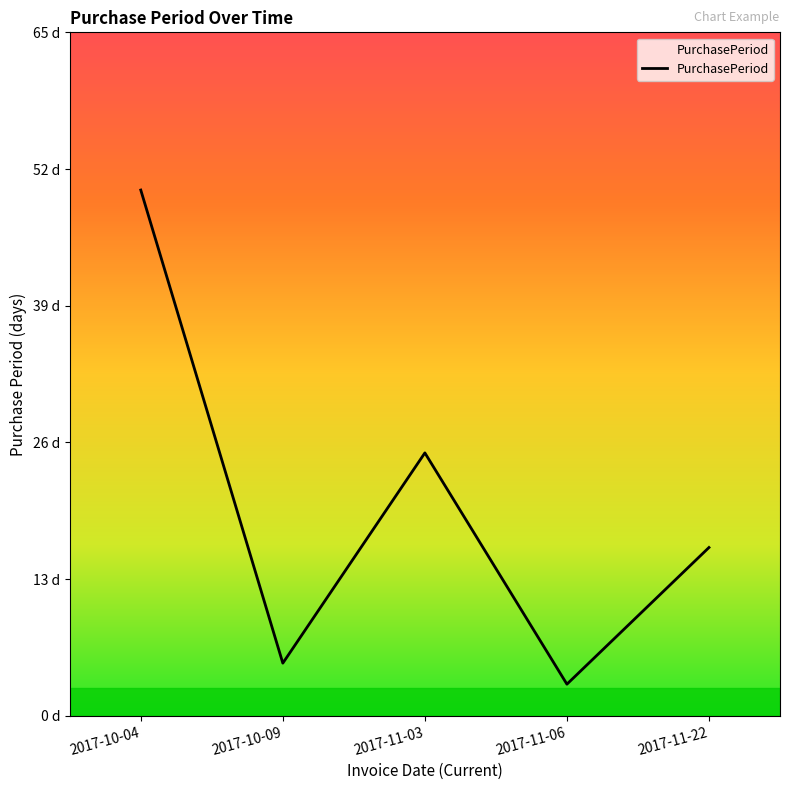

How many points are lower than both their immediate neighbors (excluding endpoints)?

2